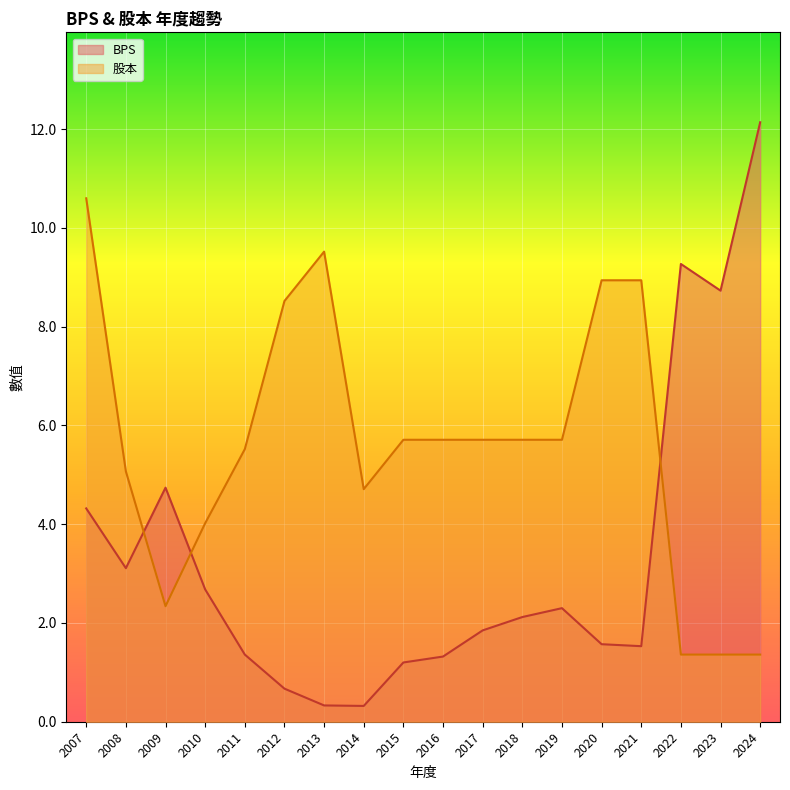

Where is BPS nearest to the value 6?

2009